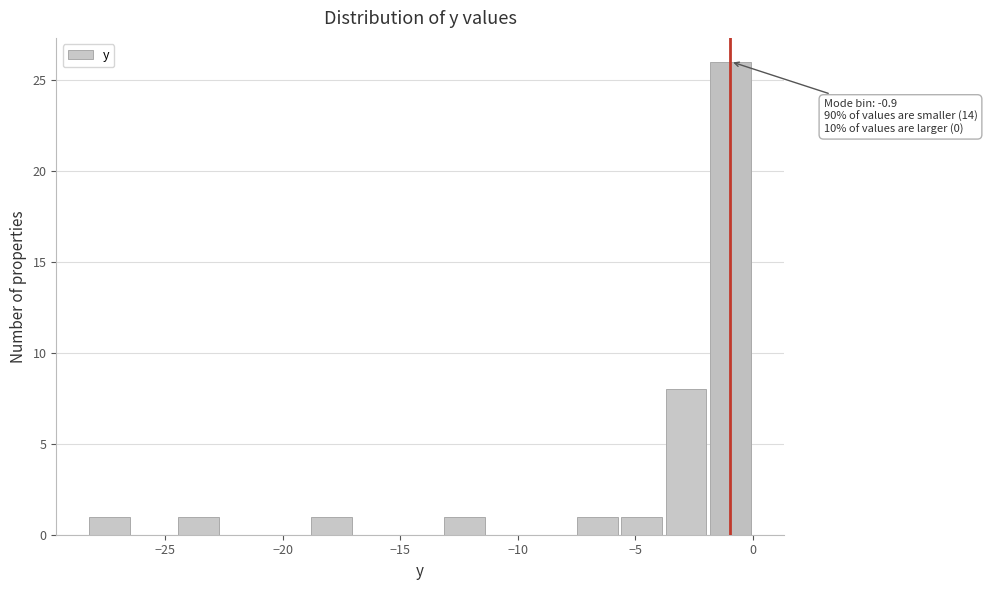

Around what value on the x-axis is the tallest bar? Give the approximate position of its centre, as read against the axis.

-1.0